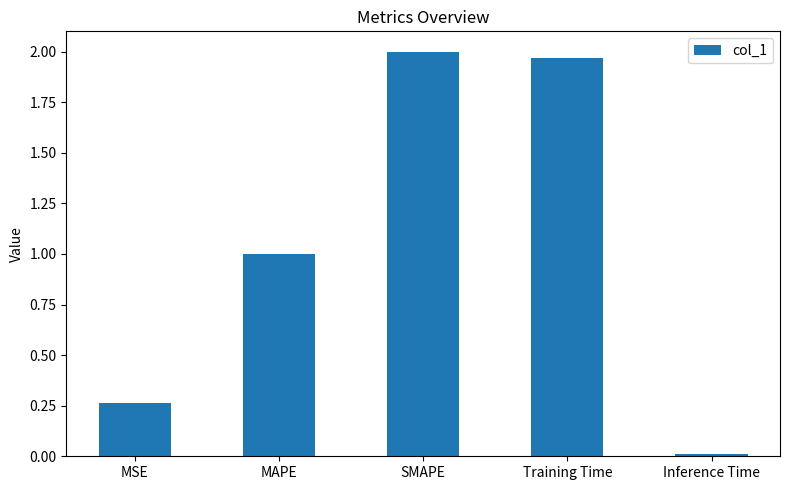

At which category does the chart reach its peak across all series?

SMAPE